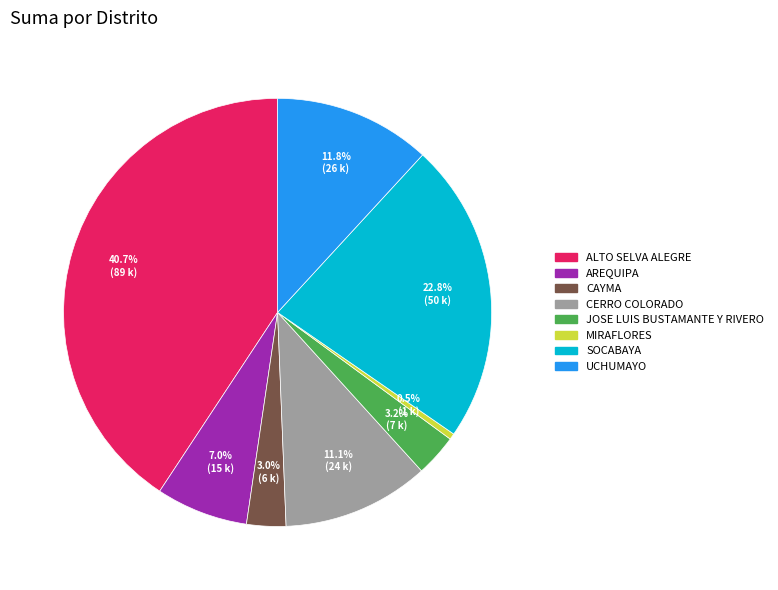

Approximately how many times larger is the value at JOSE LUIS BUSTAMANTE Y RIVERO compared to AREQUIPA?

0.5